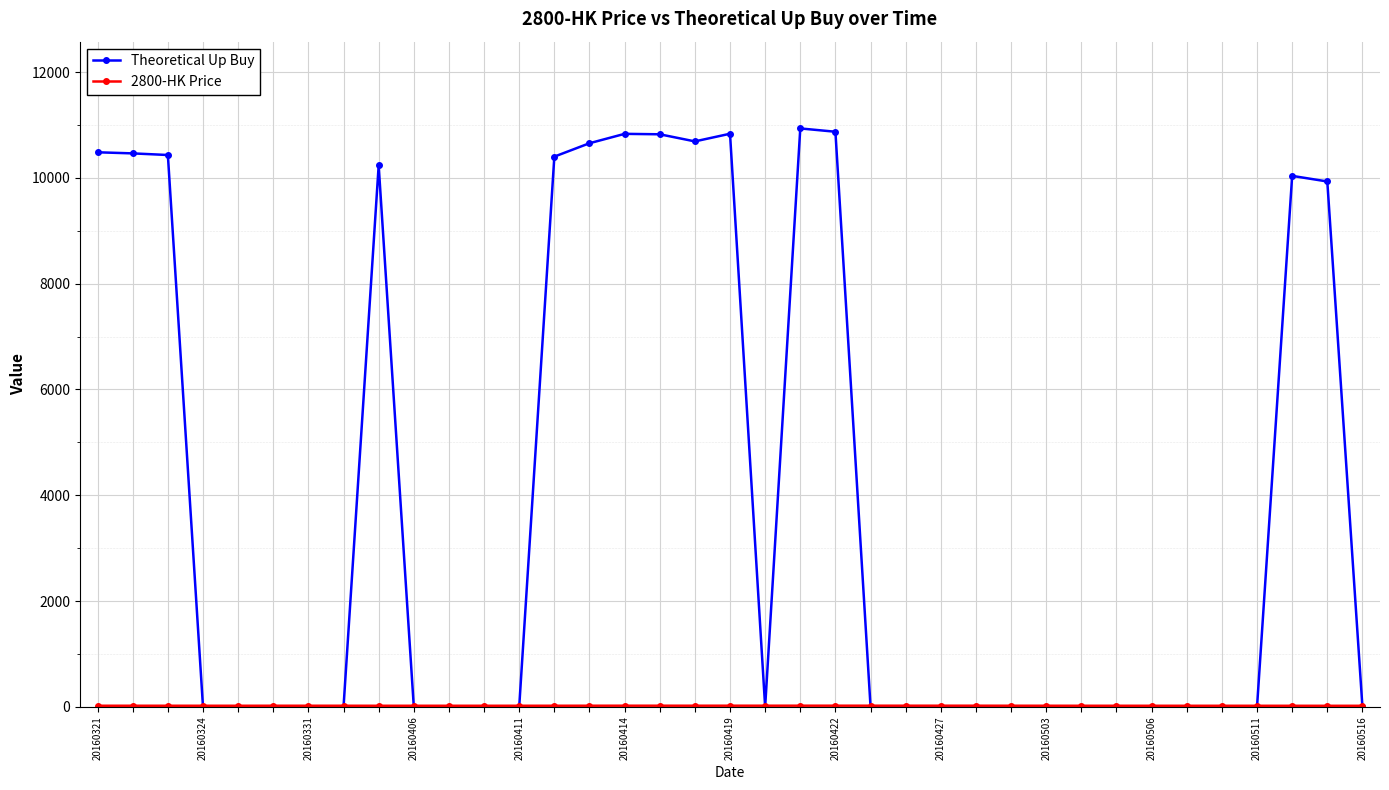

Which series has the largest range (max minus min)?

Theoretical Up Buy